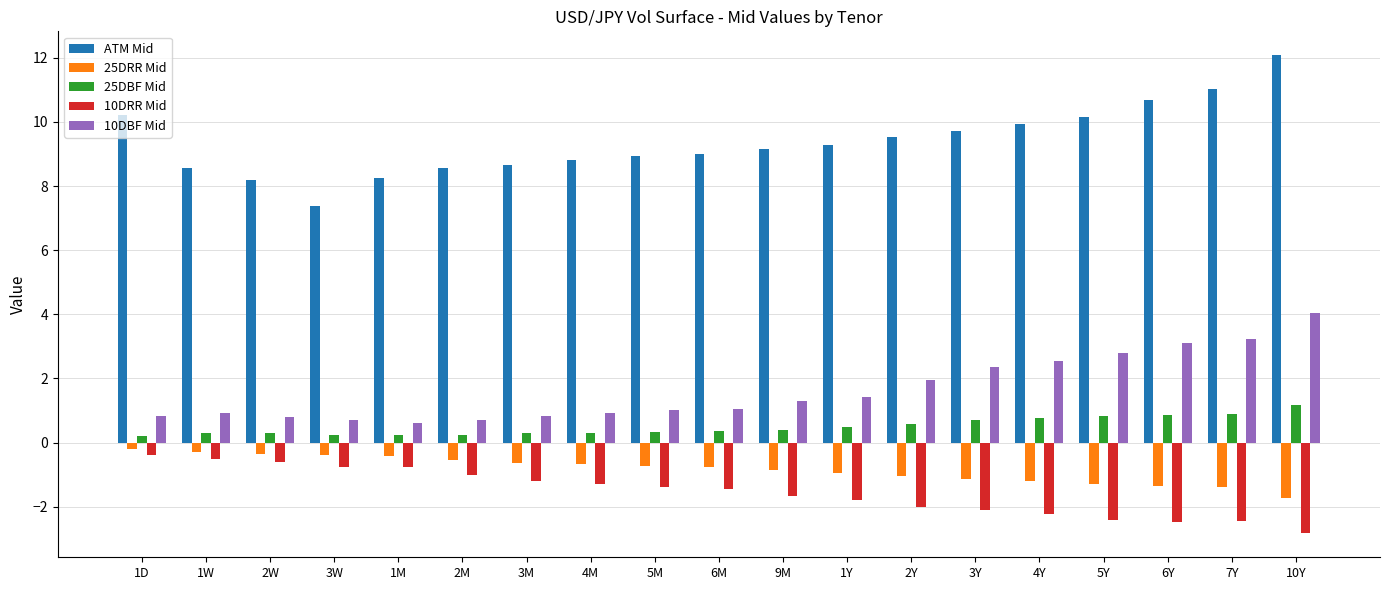

Which category has the lowest value in the 25DRR Mid series?

10Y